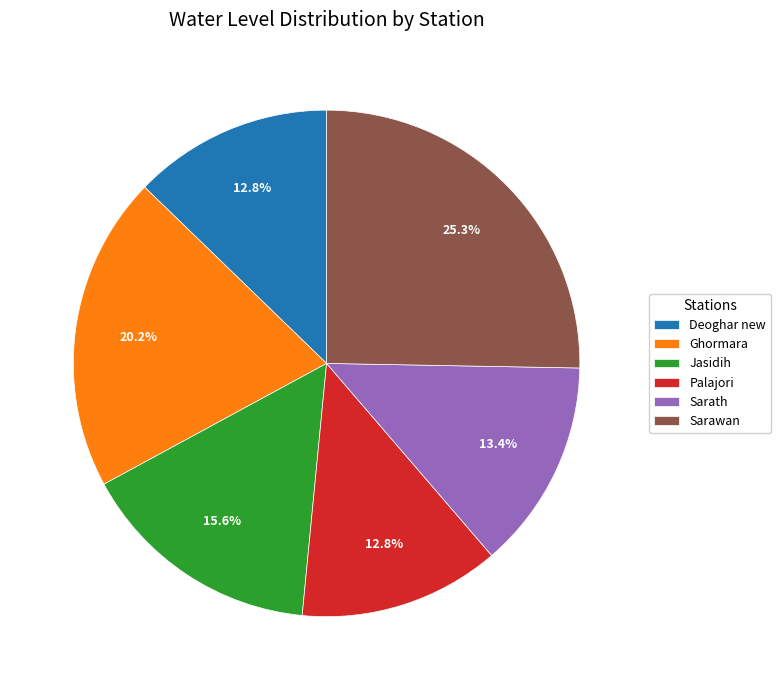

What is the ratio of the value at Jasidih to the value at Palajori?

1.2